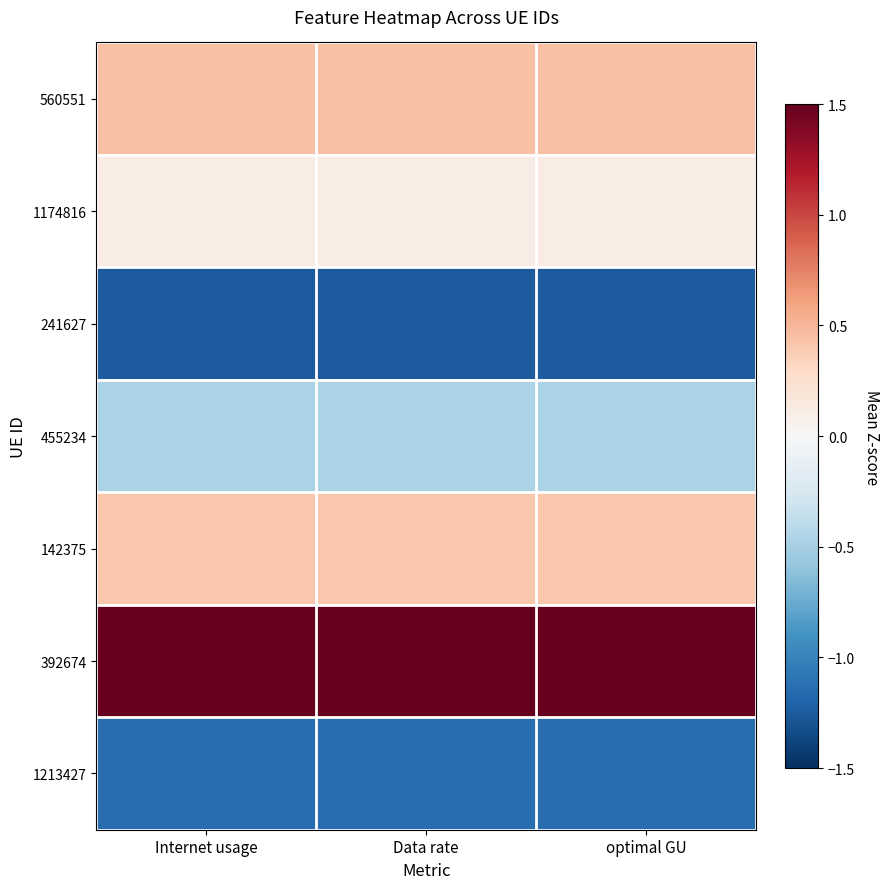

At Data rate, list the series in order from largest to smallest.

392674, 560551, 142375, 1174816, 455234, 1213427, 241627